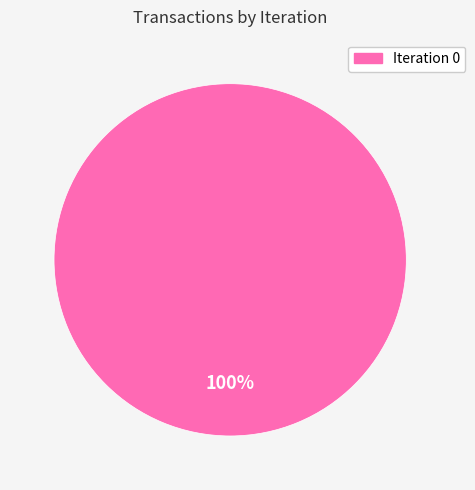

Is there any slice that represents more than half of the pie?

Yes